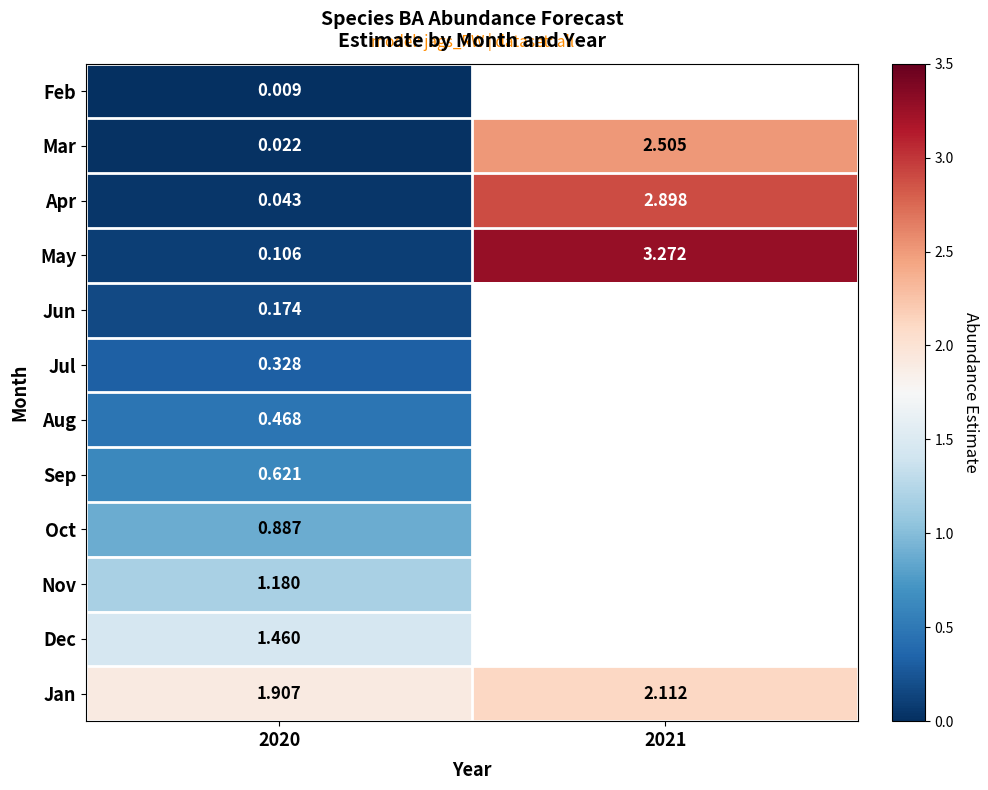

What is the difference between the maximum and minimum values in the Apr series?

2.9